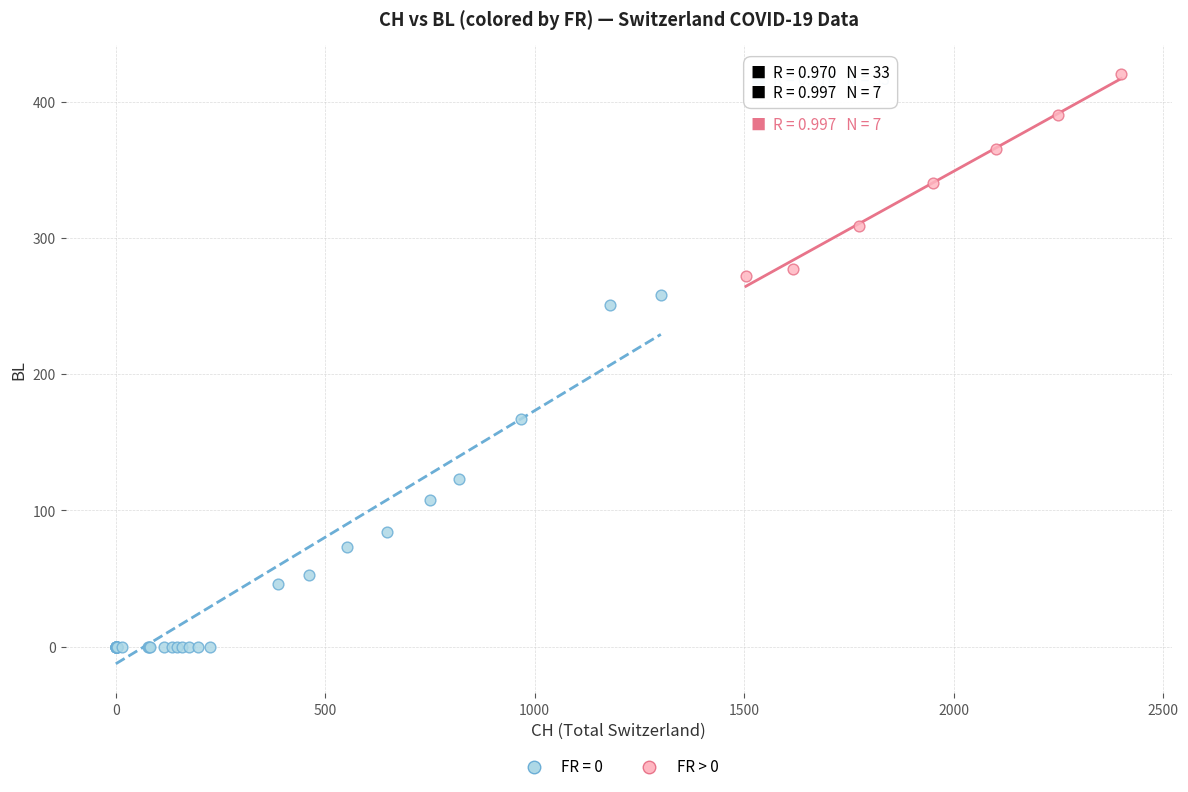

Which series has the largest Y range (max minus min)?

FR = 0